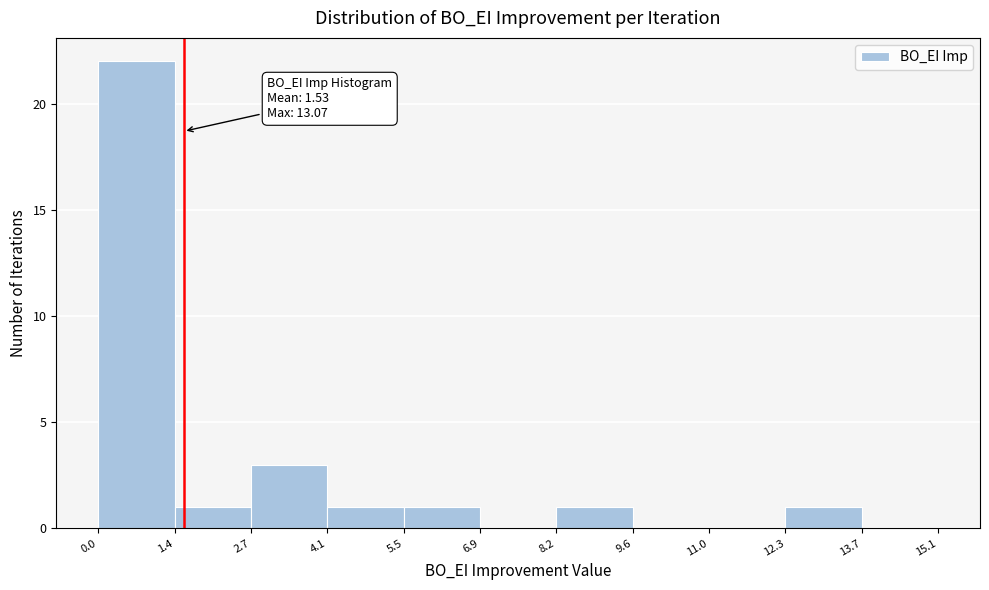

Which range on the x-axis has the tallest bar?

0.0 to 1.4